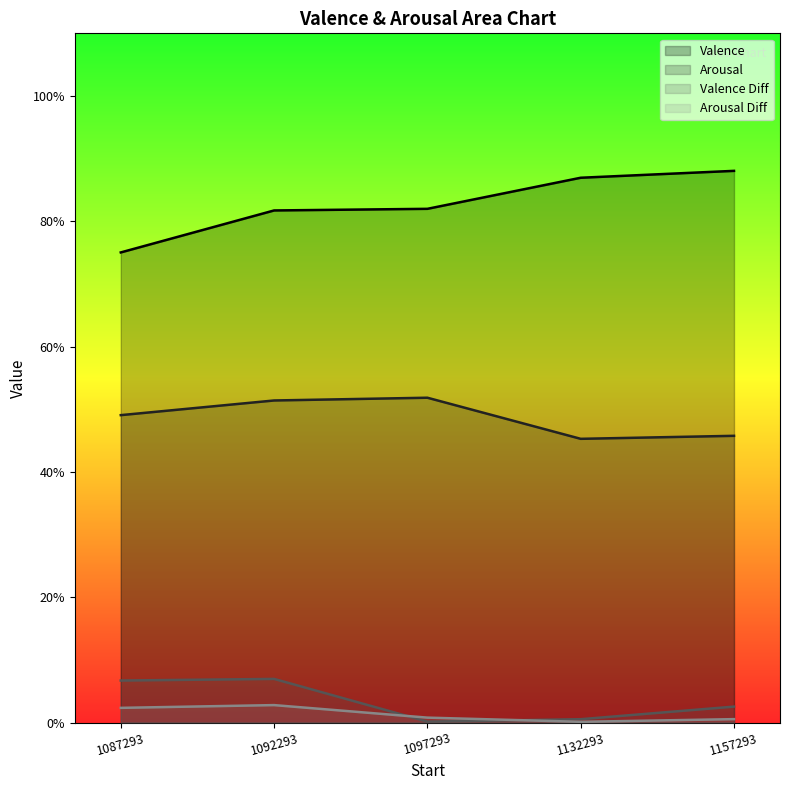

What are all the series names shown in the legend?

Valence, Arousal, Valence Diff, Arousal Diff